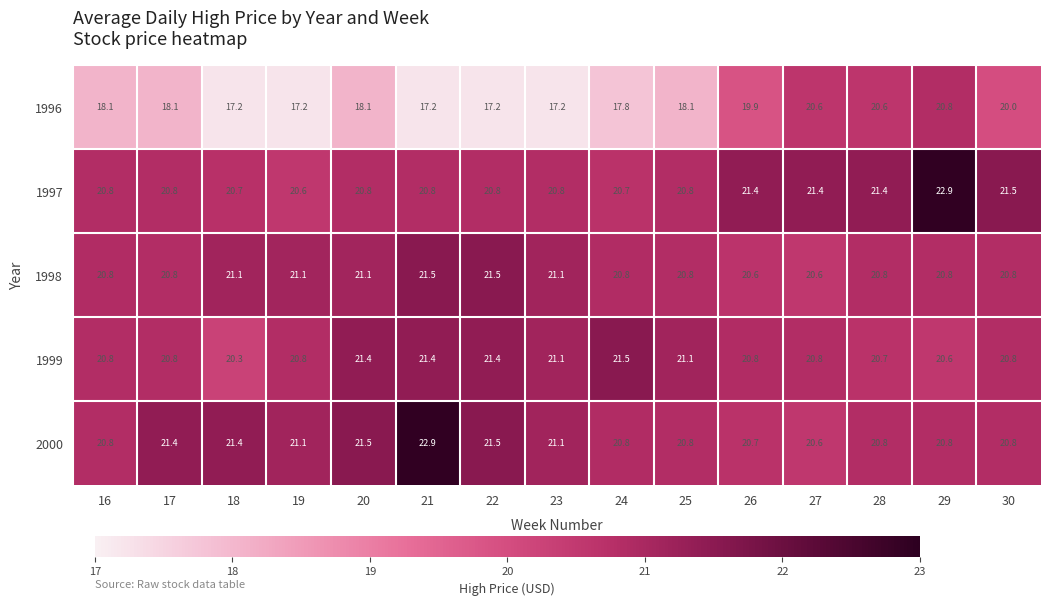

What is the minimum value shown in the chart?

17.2